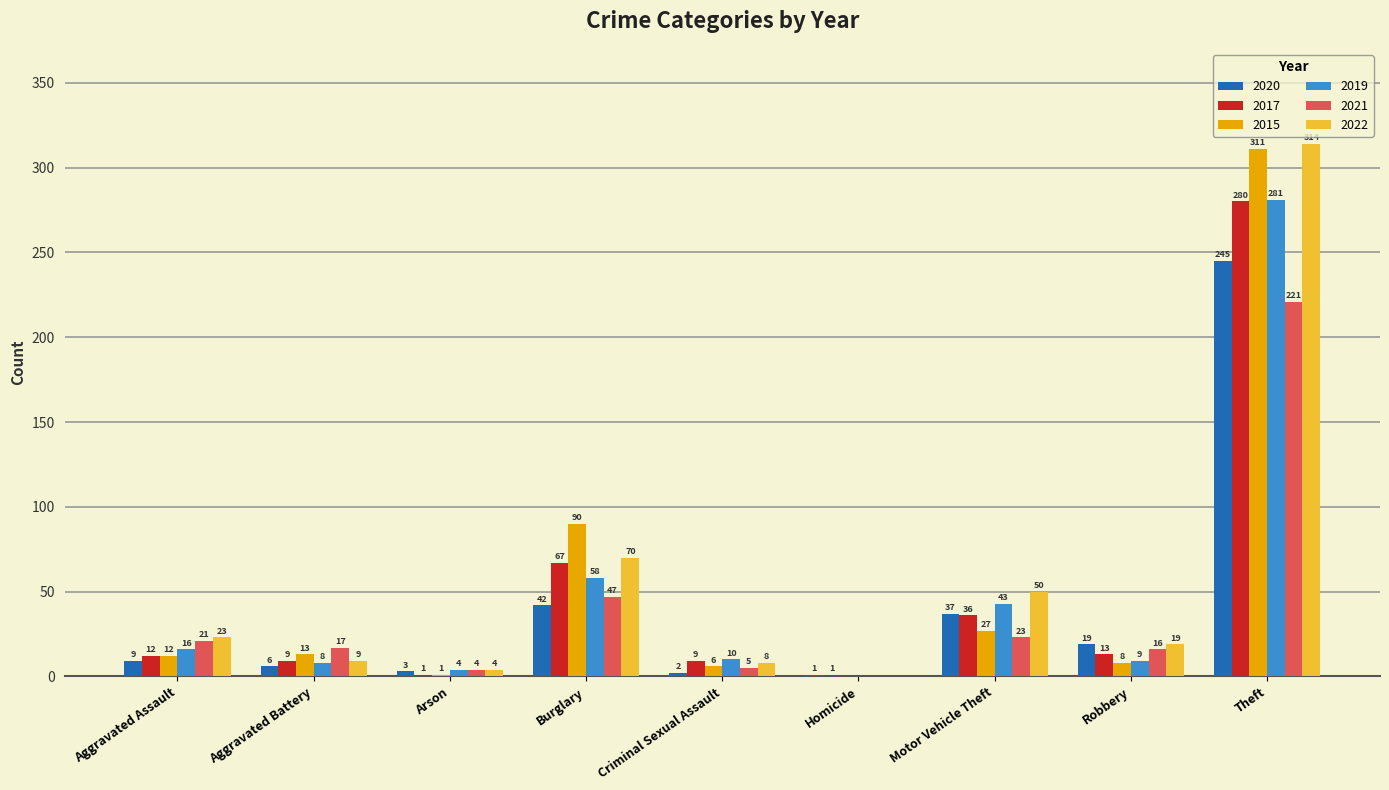

What is the maximum value shown in the chart?

314